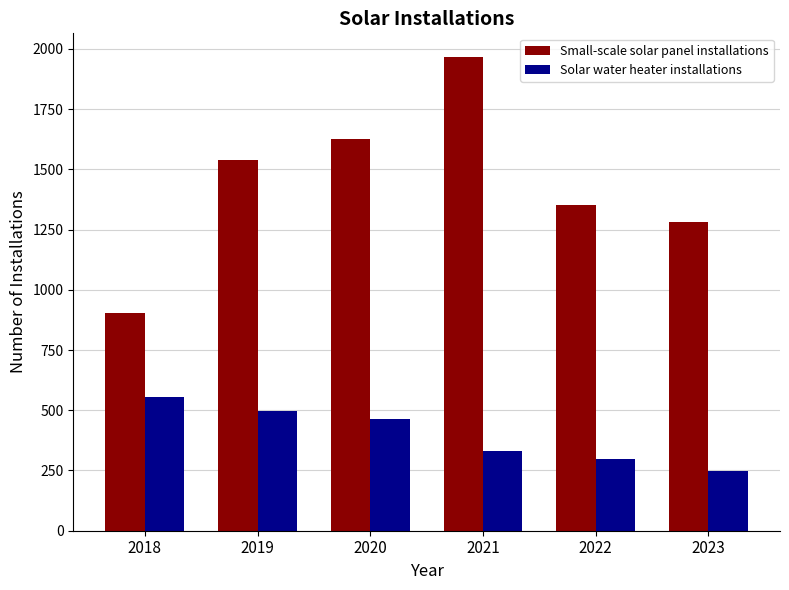

Does the chart contain any negative values?

No